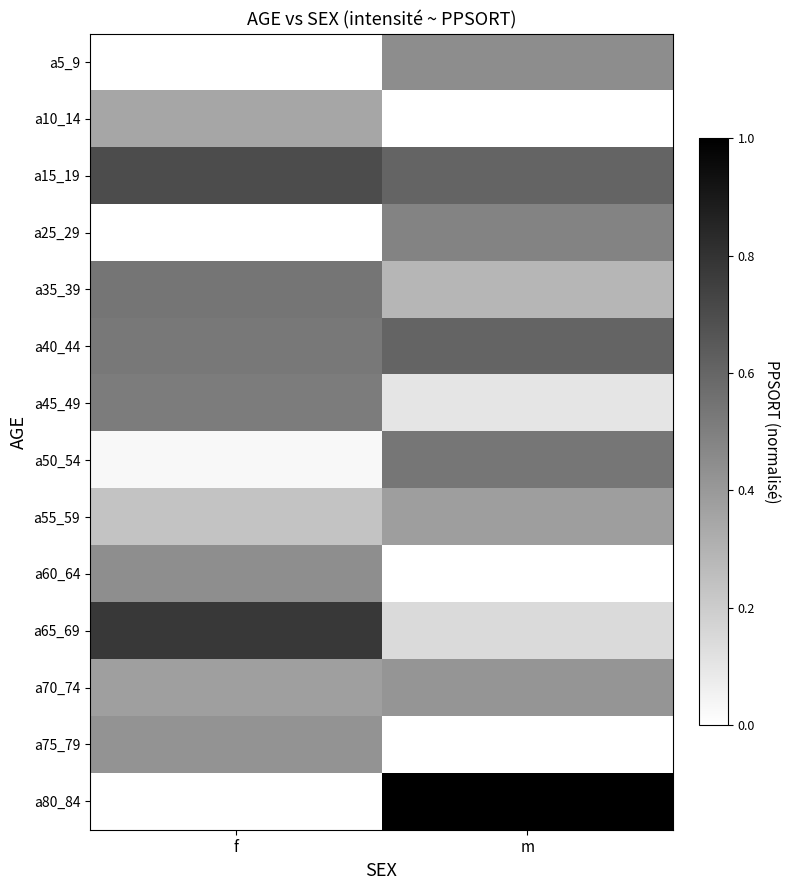

At which category is the sum across all series the highest?

m